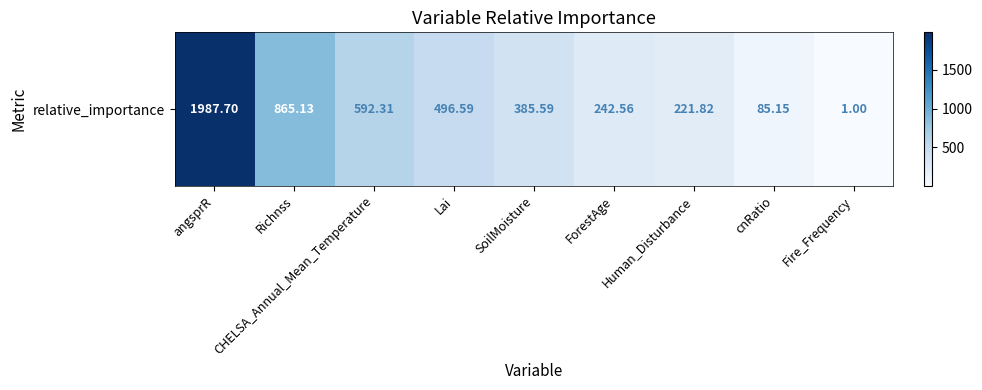

List the labels in order of value, smallest first.

Fire_Frequency, cnRatio, Human_Disturbance, ForestAge, SoilMoisture, Lai, CHELSA_Annual_Mean_Temperature, Richnss, angsprR